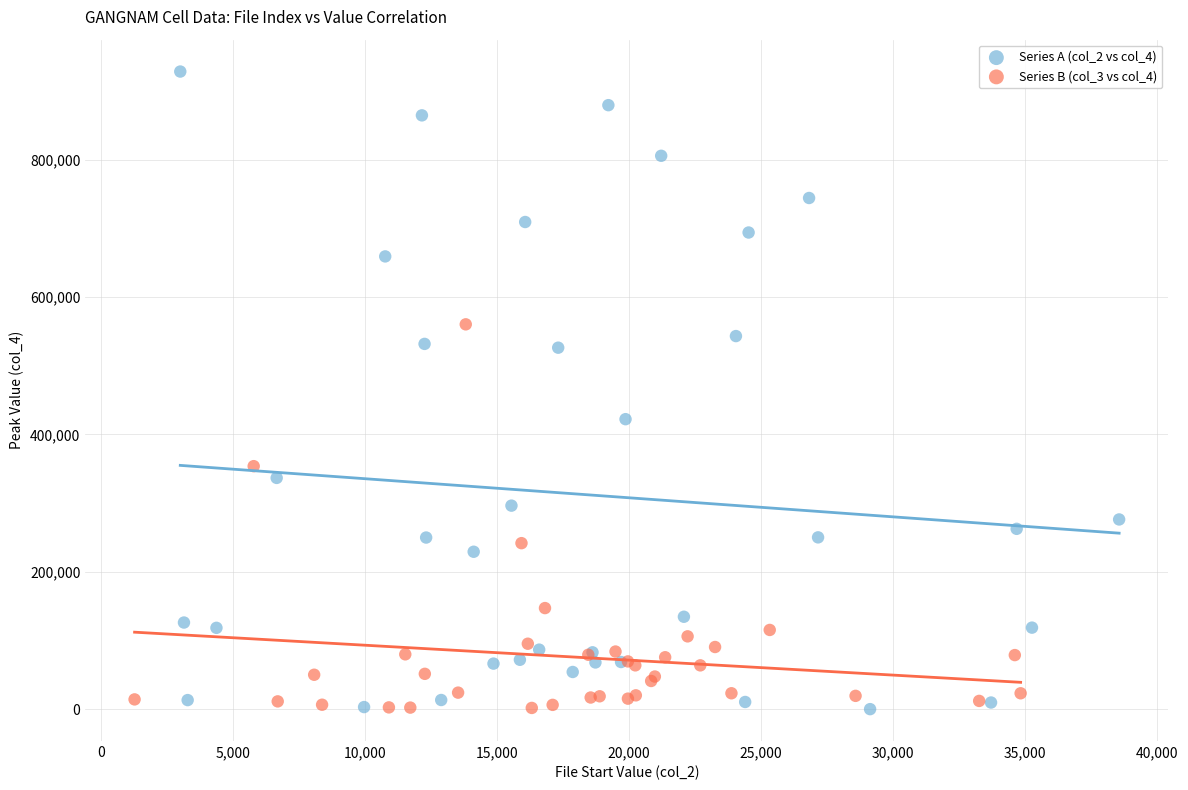

Which series reaches the maximum Y coordinate?

Series A (col_2 vs col_4)